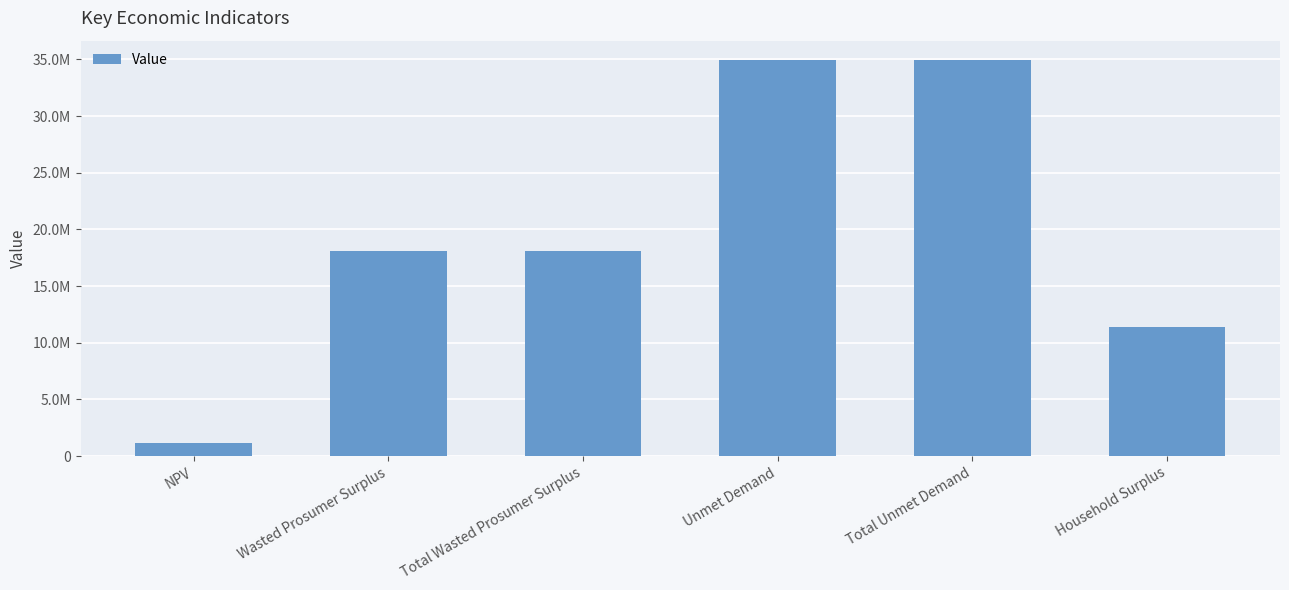

Rank the categories by value from lowest to highest.

NPV, Household Surplus, Wasted Prosumer Surplus, Total Wasted Prosumer Surplus, Unmet Demand, Total Unmet Demand